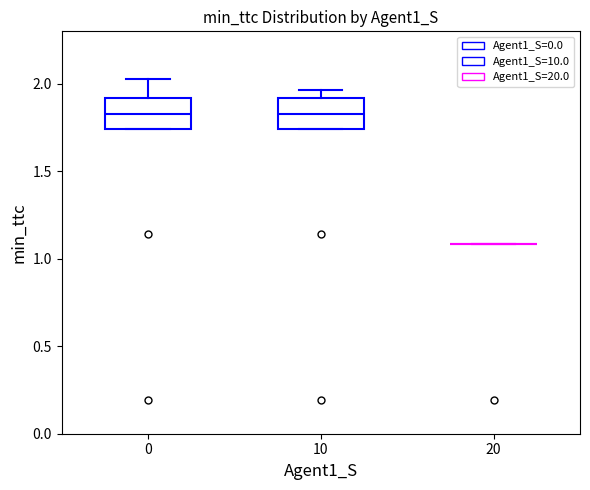

Reading left to right, transcribe this box plot: for each box, give where its median line is, the range the box spans, and where its two whiskers end, as read against the y-axis. The values are not printed on the chart, so give them approximately, as read against the axis.

0: median 1.85, box 1.75 to 1.90, whiskers 1.75 to 2.05
10: median 1.85, box 1.75 to 1.90, whiskers 1.75 to 1.95
20: box collapsed to a line at 1.10, whiskers 1.10 to 1.10